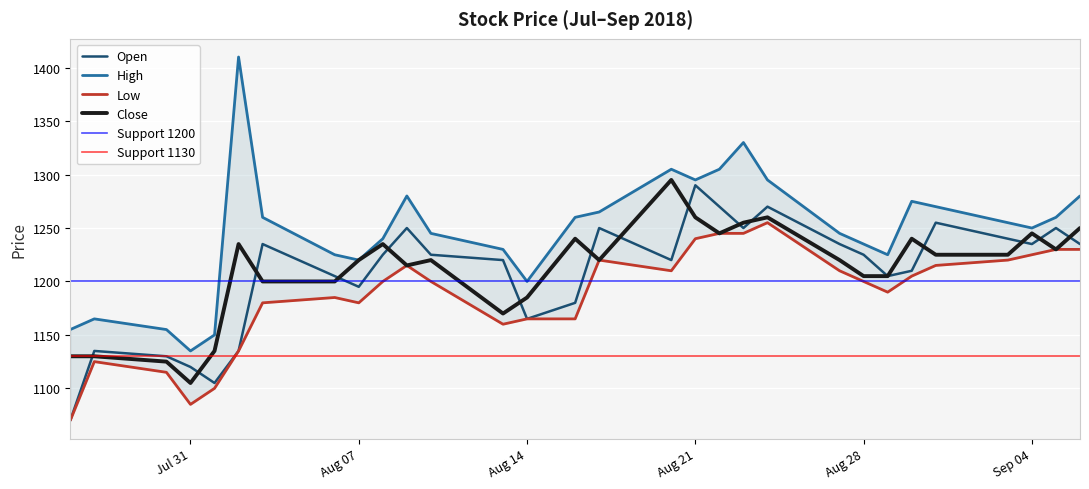

Reading left to right, extract all data points from this chart.

Open: 1070	1135	1130	1120	1105	1135	1235	1205	1195	1225	1250	1225	1220	1165	1180	1250	1220	1290	1270	1250	1270	1235	1225	1205	1210	1255	1240	1235	1250	1235
High: 1155	1165	1155	1135	1150	1410	1260	1225	1220	1240	1280	1245	1230	1200	1260	1265	1305	1295	1305	1330	1295	1245	1235	1225	1275	1270	1255	1250	1260	1280
Low: 1070	1125	1115	1085	1100	1135	1180	1185	1180	1200	1215	1200	1160	1165	1165	1220	1210	1240	1245	1245	1255	1210	1200	1190	1205	1215	1220	1225	1230	1230
Close: 1130	1130	1125	1105	1135	1235	1200	1200	1220	1235	1215	1220	1170	1185	1240	1220	1295	1260	1245	1255	1260	1220	1205	1205	1240	1225	1225	1245	1230	1250